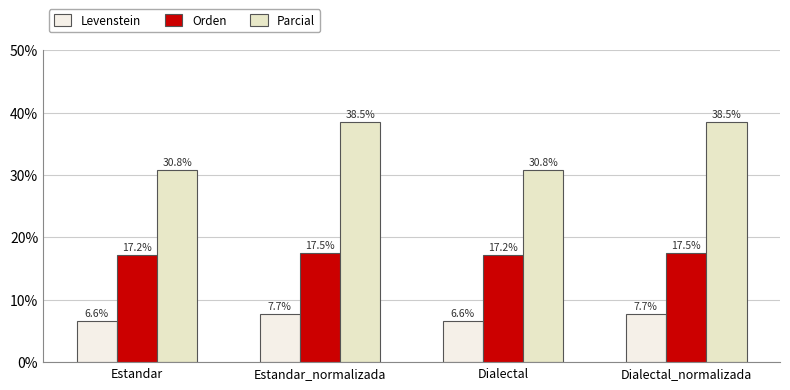

What is the label of the 2nd bar from the left?

Estandar_normalizada